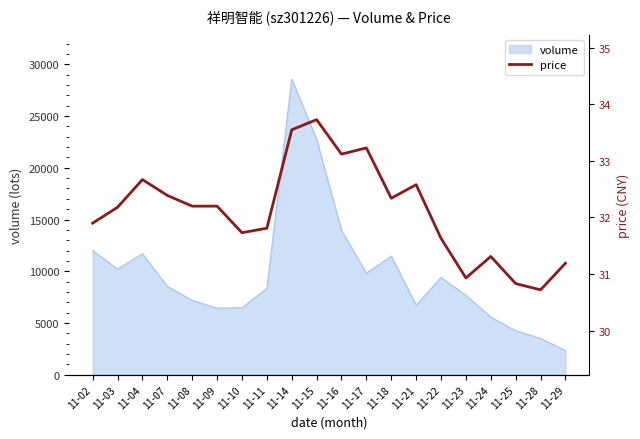

True or false: the data shows 32.3 at 11-18.

True